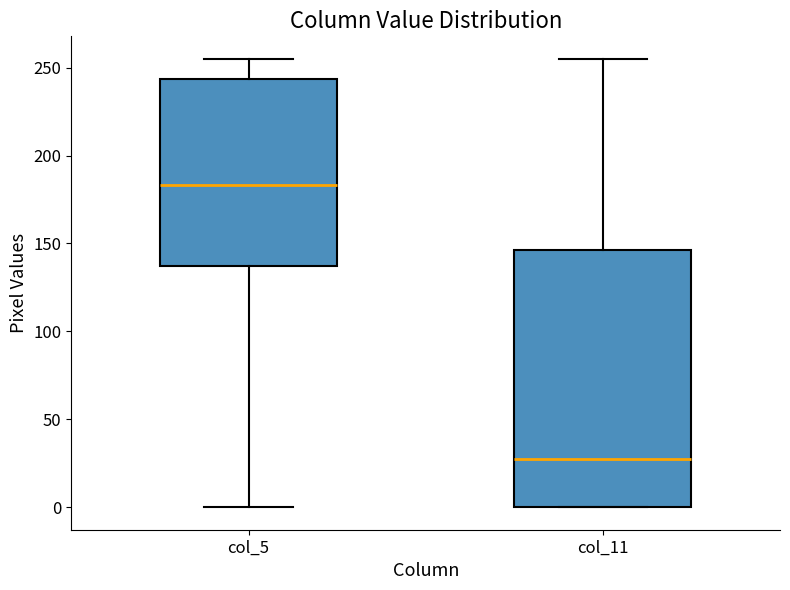

Which box is the tallest, from its lower edge to its upper edge?

col_11